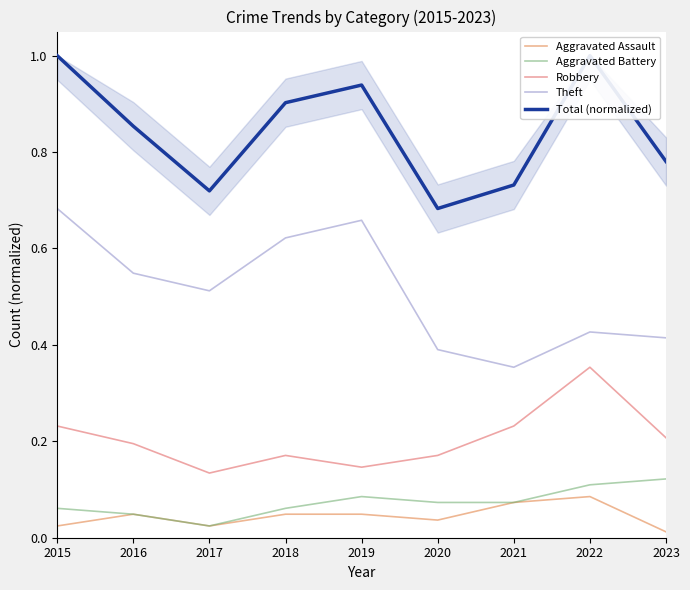

What is the sum of the Total (normalized) values at 2015 and 2018?

1.9